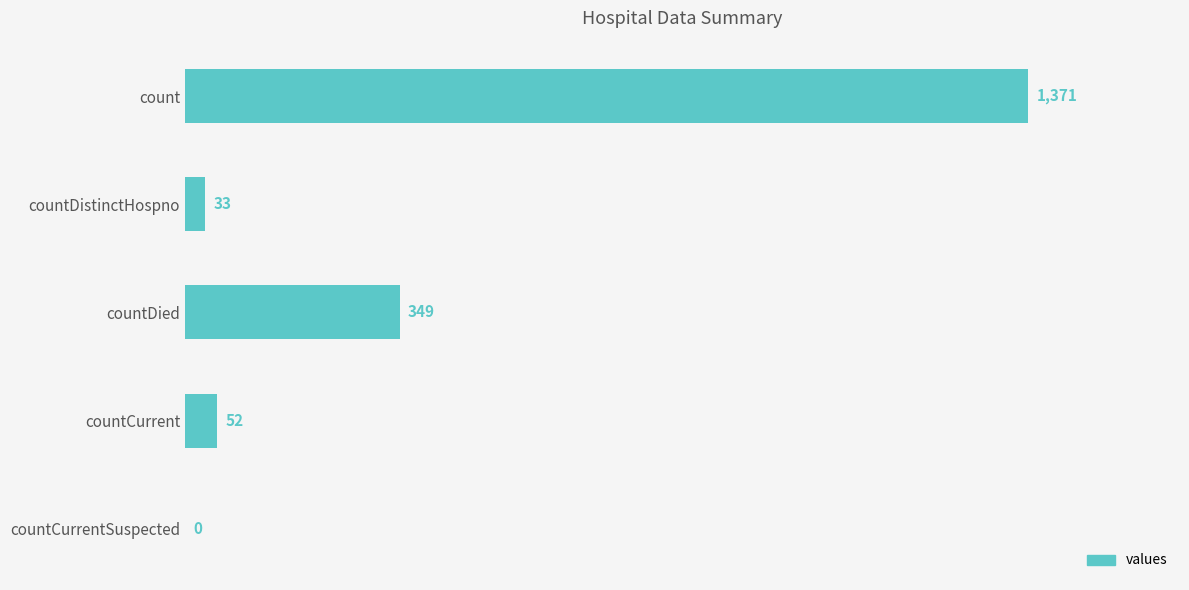

What is the sum of all values?

1805